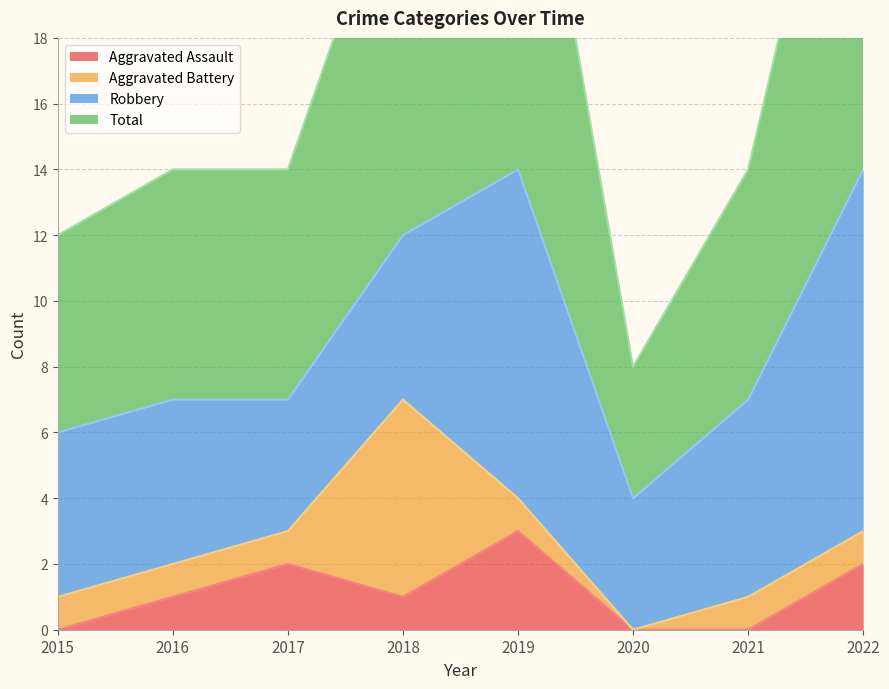

Where is Total nearest to the value 18?

2016